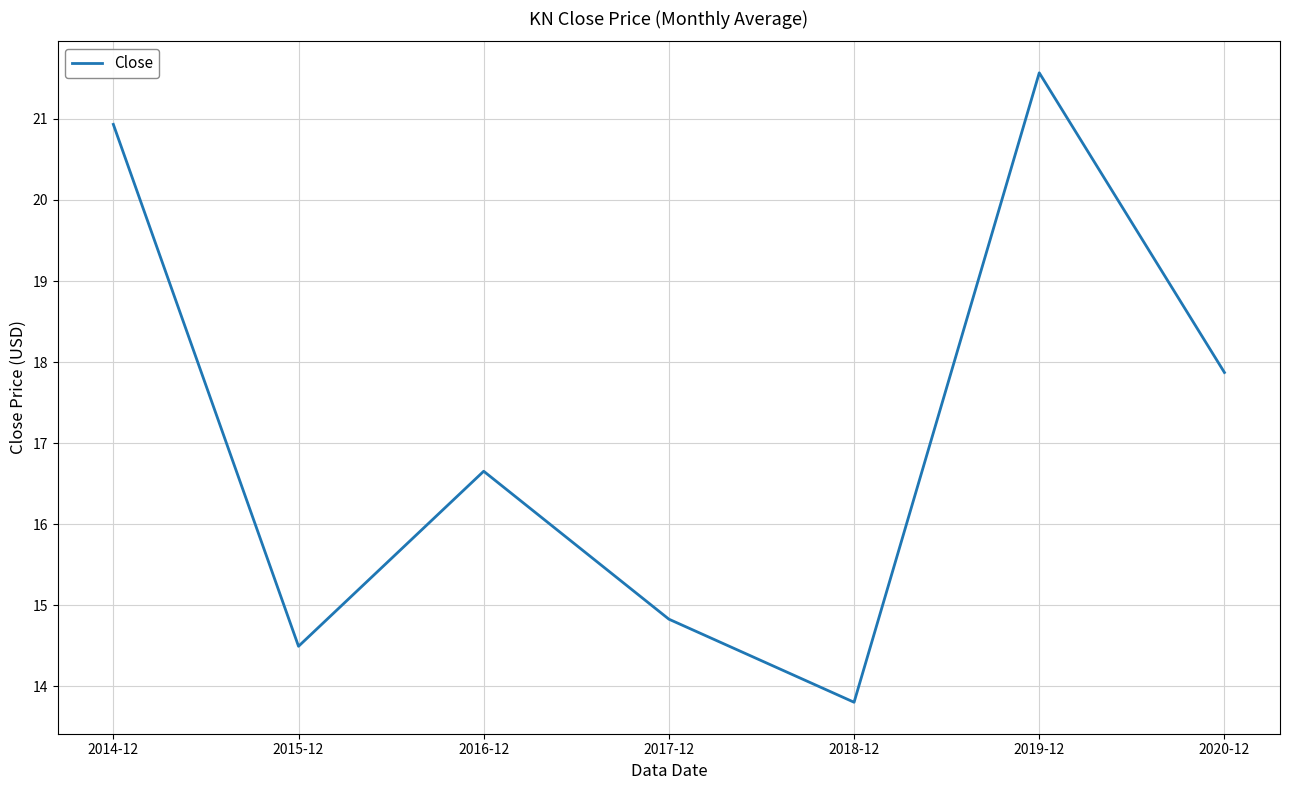

List the labels in order of value, largest first.

2019-12, 2014-12, 2020-12, 2016-12, 2017-12, 2015-12, 2018-12